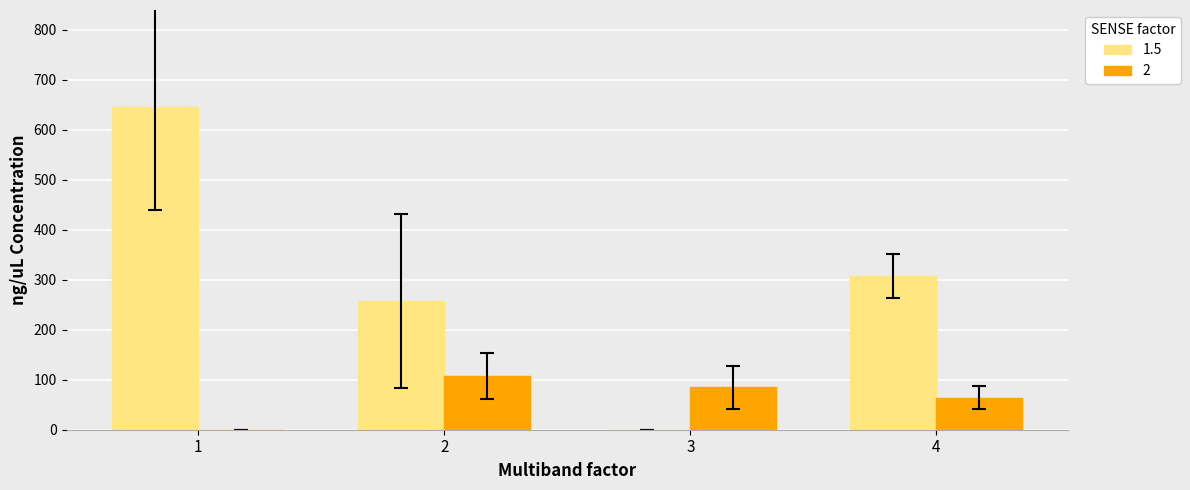

The value of 2 at 2 is 188.1. True or false?

False